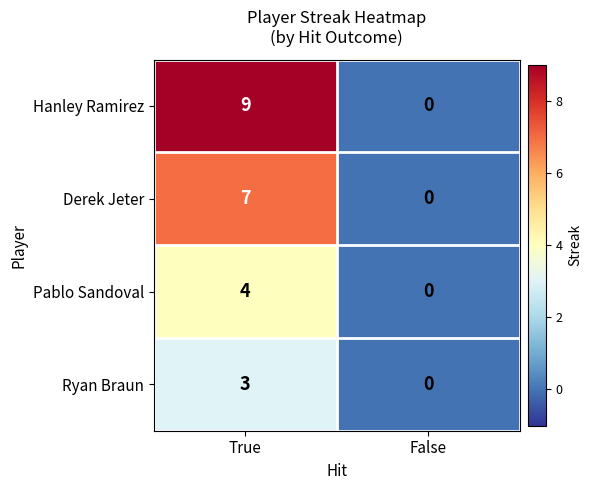

Count the number of data series in this chart.

4